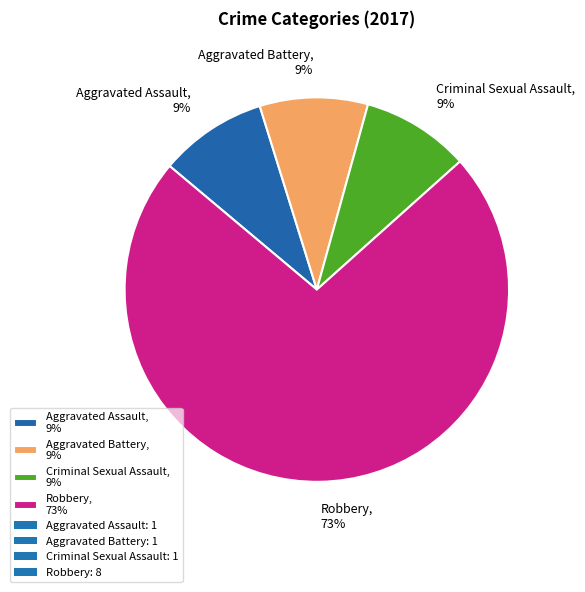

Is Robbery the majority of the pie?

Yes